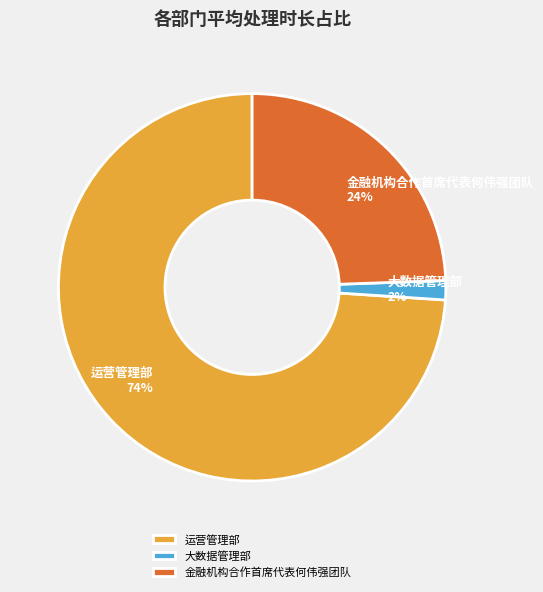

Between 金融机构合作首席代表何伟强团队 and 大数据管理部, which is larger?

金融机构合作首席代表何伟强团队